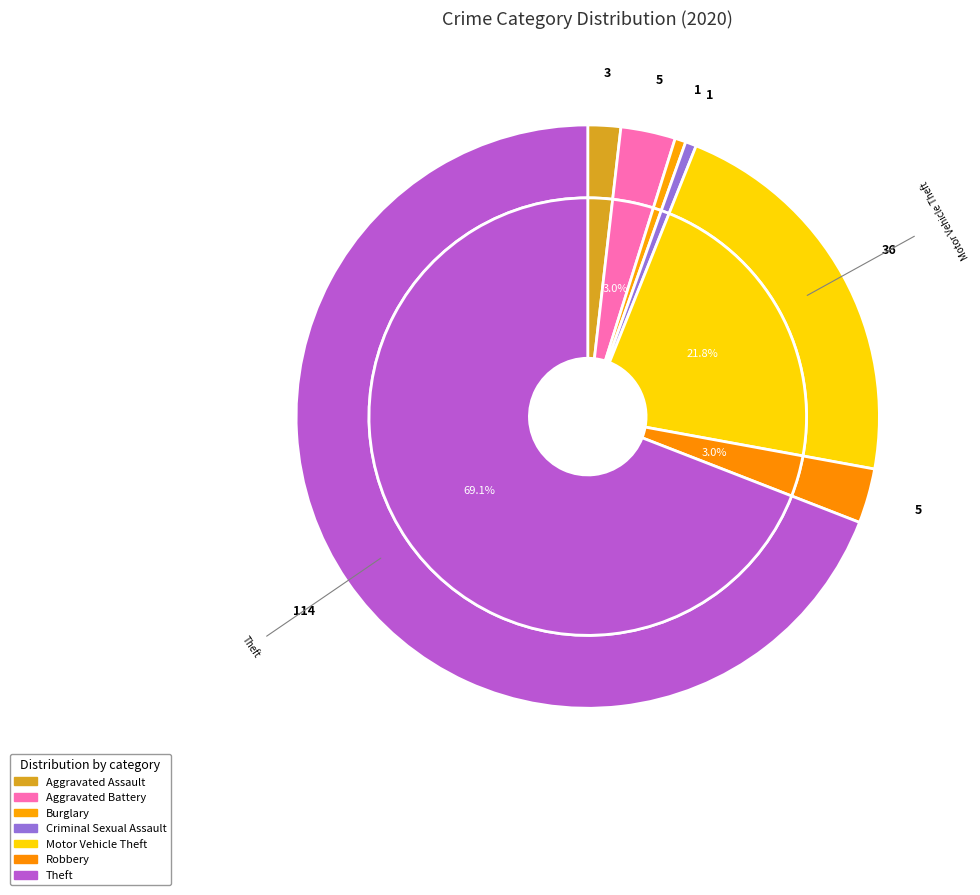

Which category has the biggest portion of the pie?

Theft